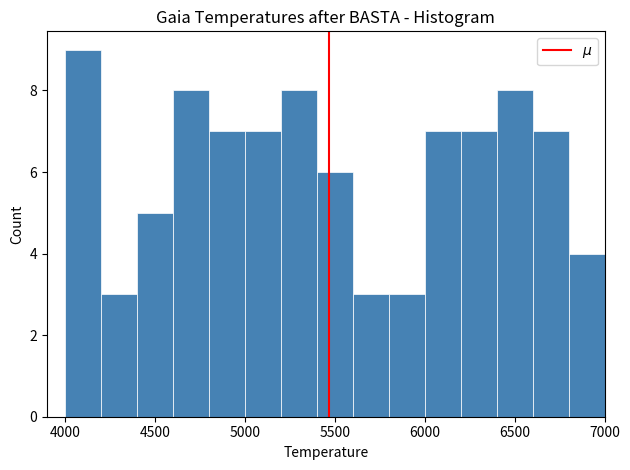

Which range on the x-axis has the tallest bar?

4000 to 4200